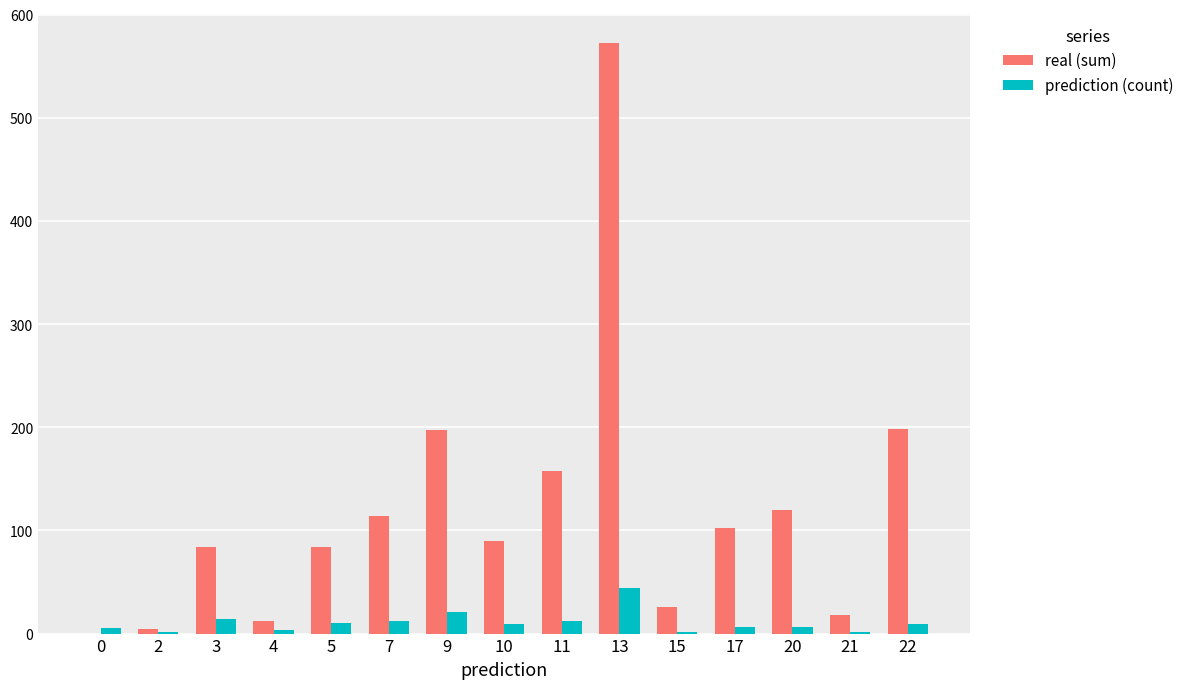

The real (sum) series shows 120 at 20. True or false?

True